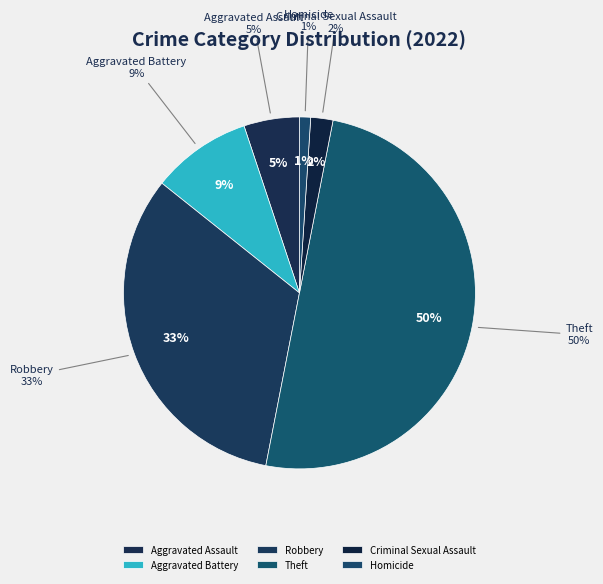

Which category accounts for the majority?

Theft